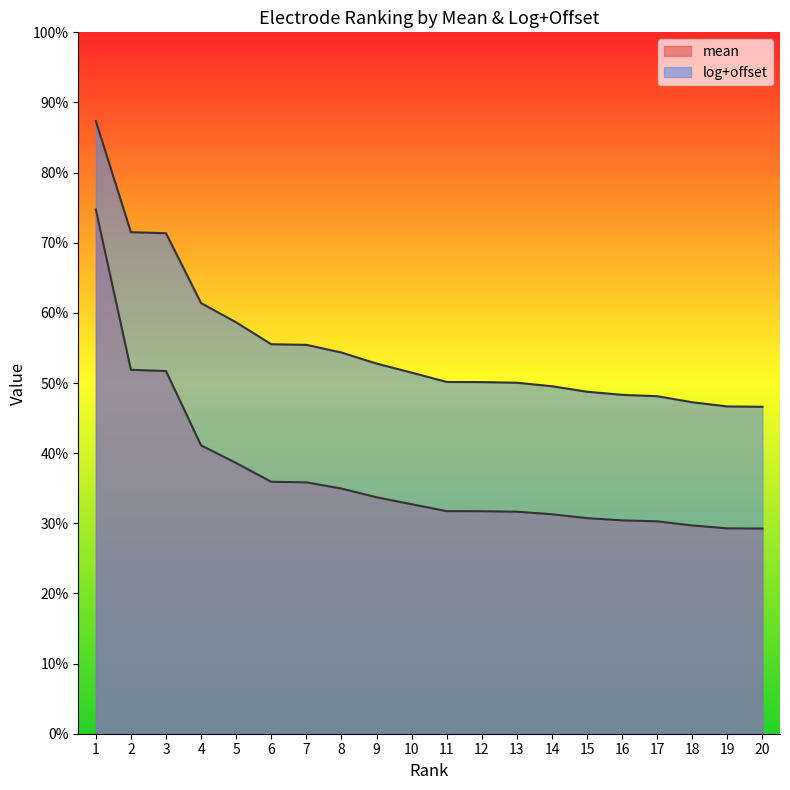

What is the sum of the mean values at 13 and 3?

0.8